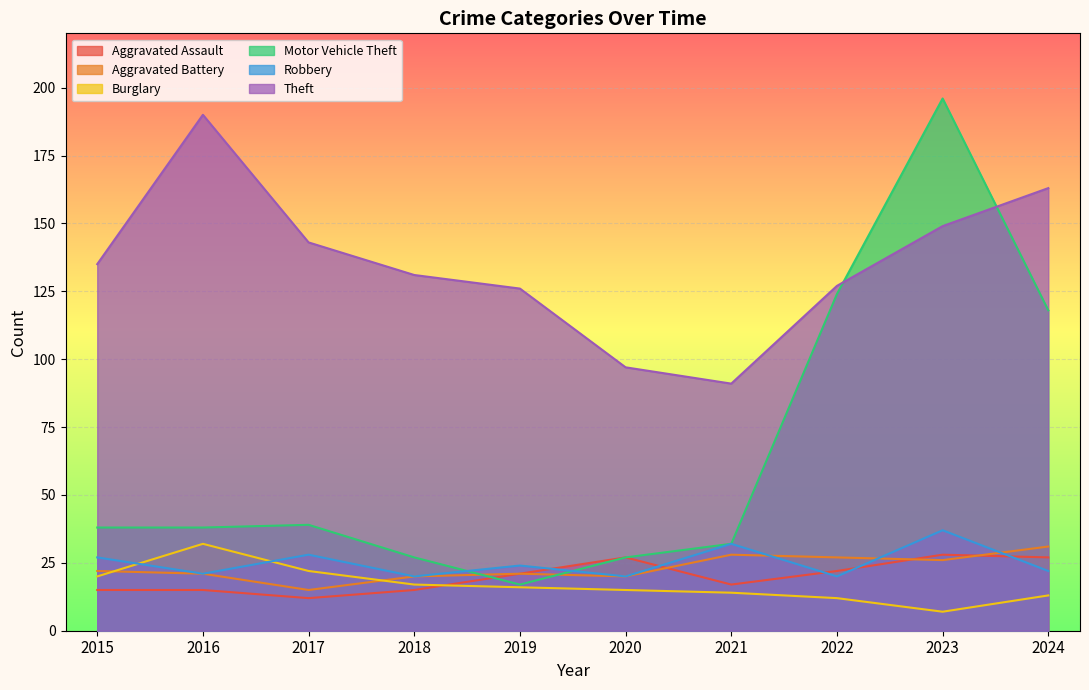

Which category has the lowest value across all series?

2023